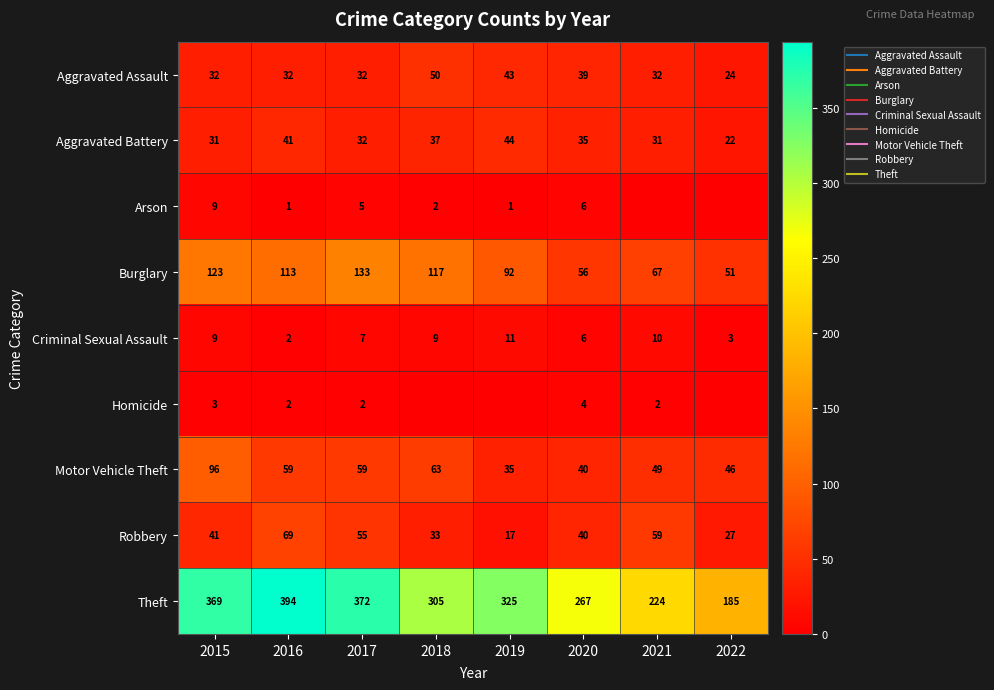

Which series has the widest spread of values?

Theft